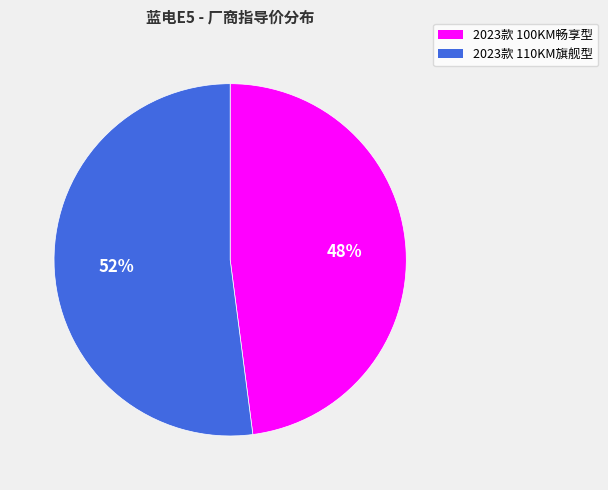

To the nearest percent, what is the difference between the largest and smallest slice percentages?

4%